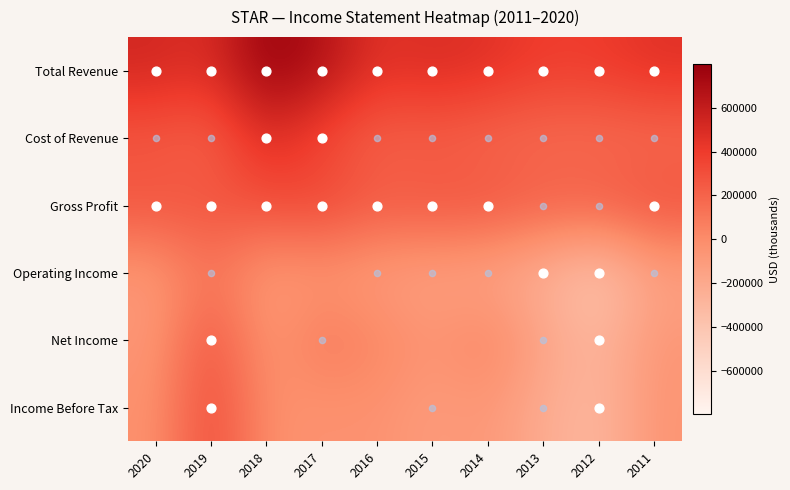

At how many categories does at least one series exceed 562505?

2